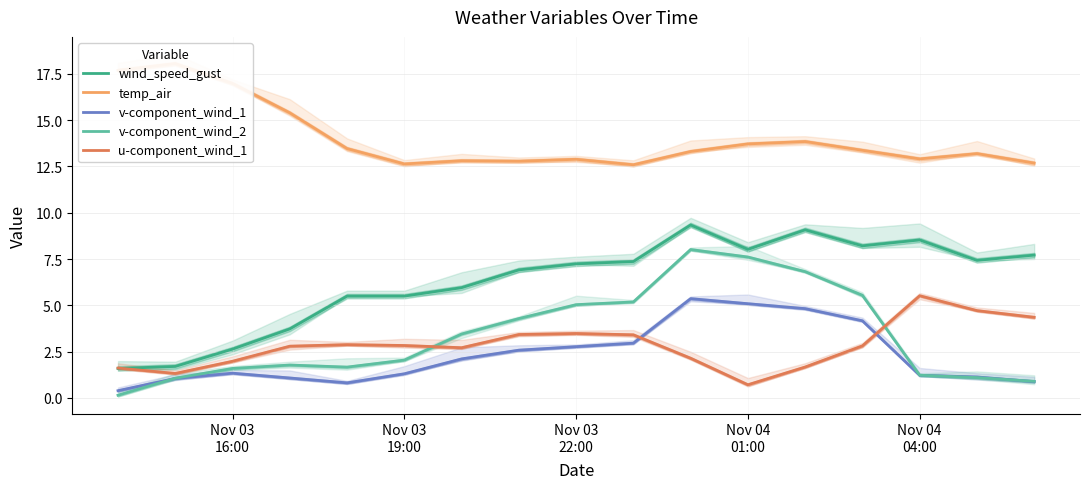

What is the minimum value for wind_speed_gust?

1.6